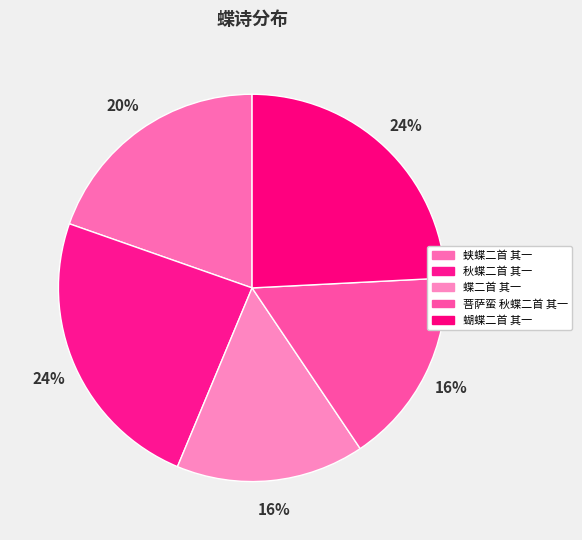

To the nearest percent, what is the difference between the largest and smallest slice percentages?

8%